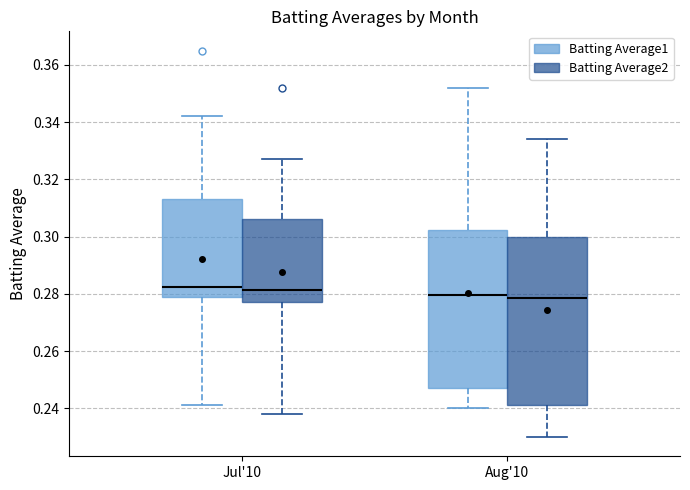

Which box is the tallest, from its lower edge to its upper edge?

Aug'10 (Batting Average2)